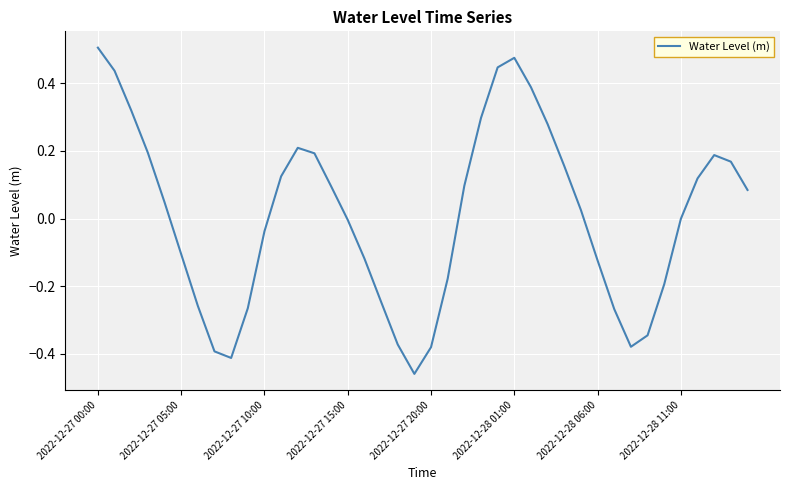

What is the difference between the maximum and minimum values?

1.0